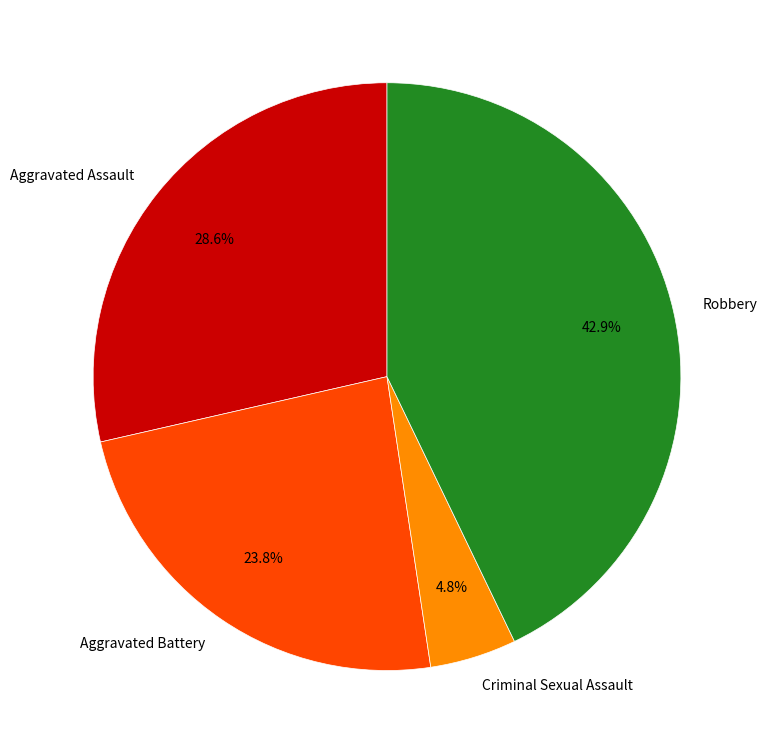

To the nearest percent, what is the difference between the largest and smallest slice percentages?

38%